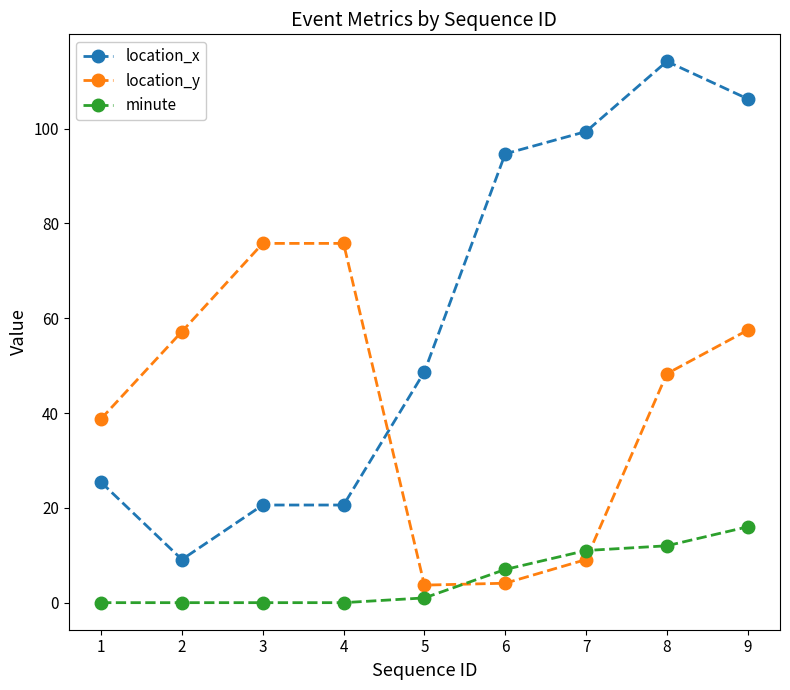

What is the maximum value for minute?

16.0